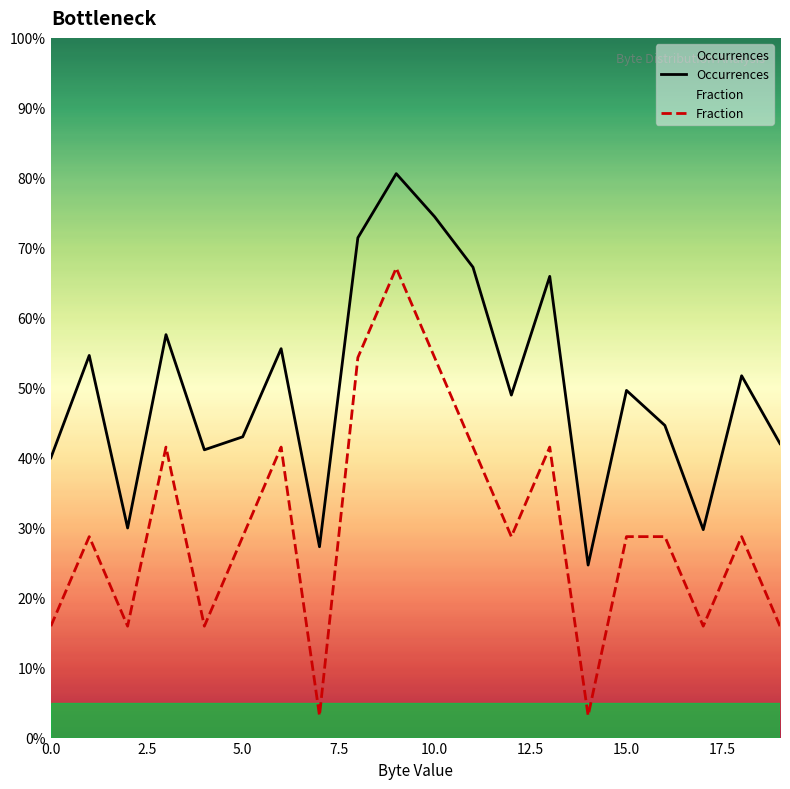

Rank the series by their maximum value, from highest to lowest.

Occurrences, Fraction